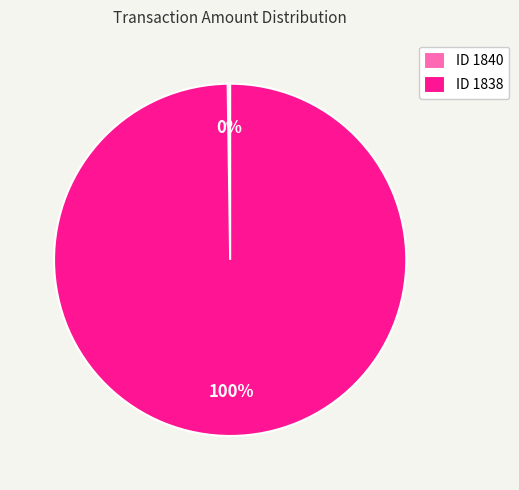

To the nearest percent, what is the average slice percentage?

50%